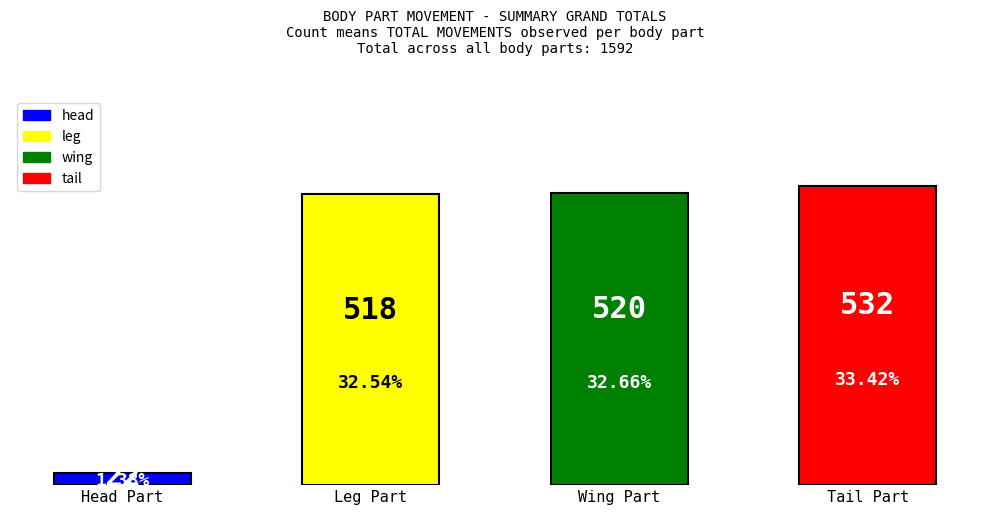

Reading left to right, extract all data points from this chart.

22	518	520	532